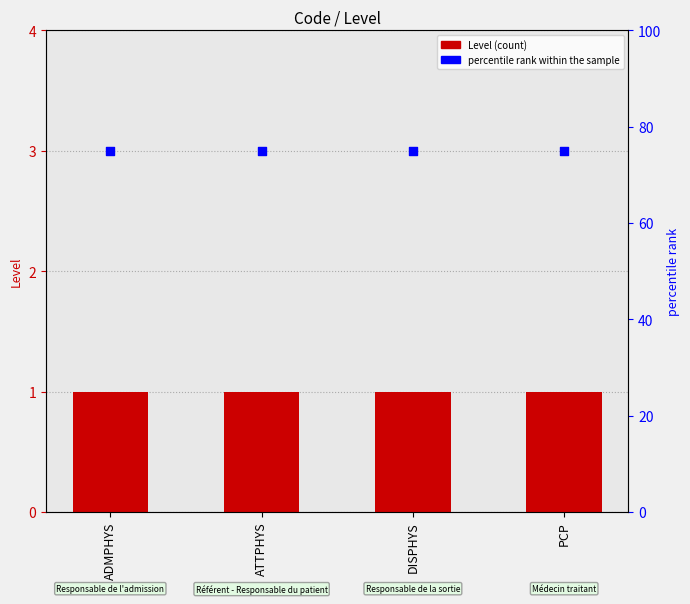

What is the total value across all series at ATTPHYS?

76